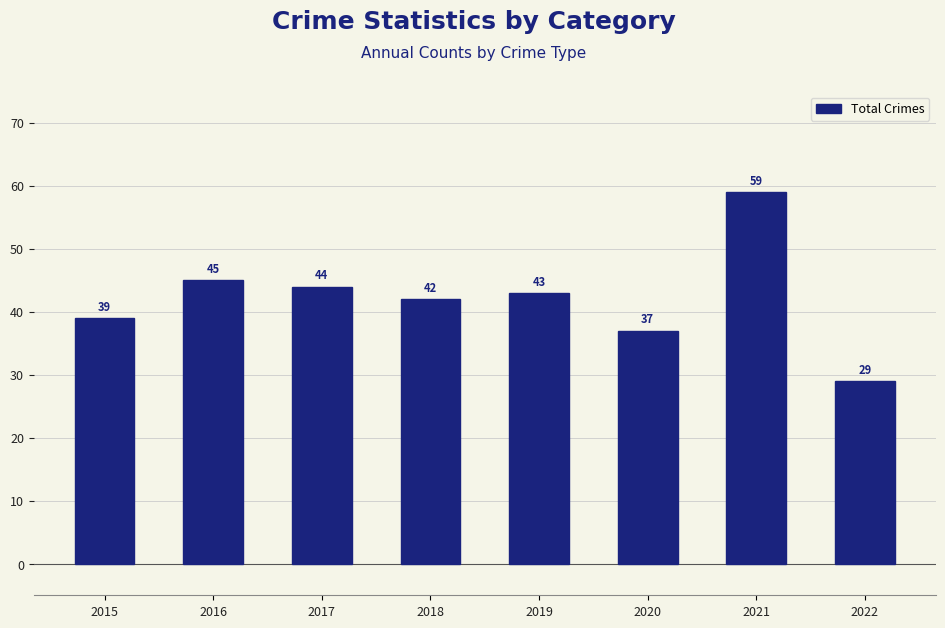

Is it true that the value at 2020 is 37?

True